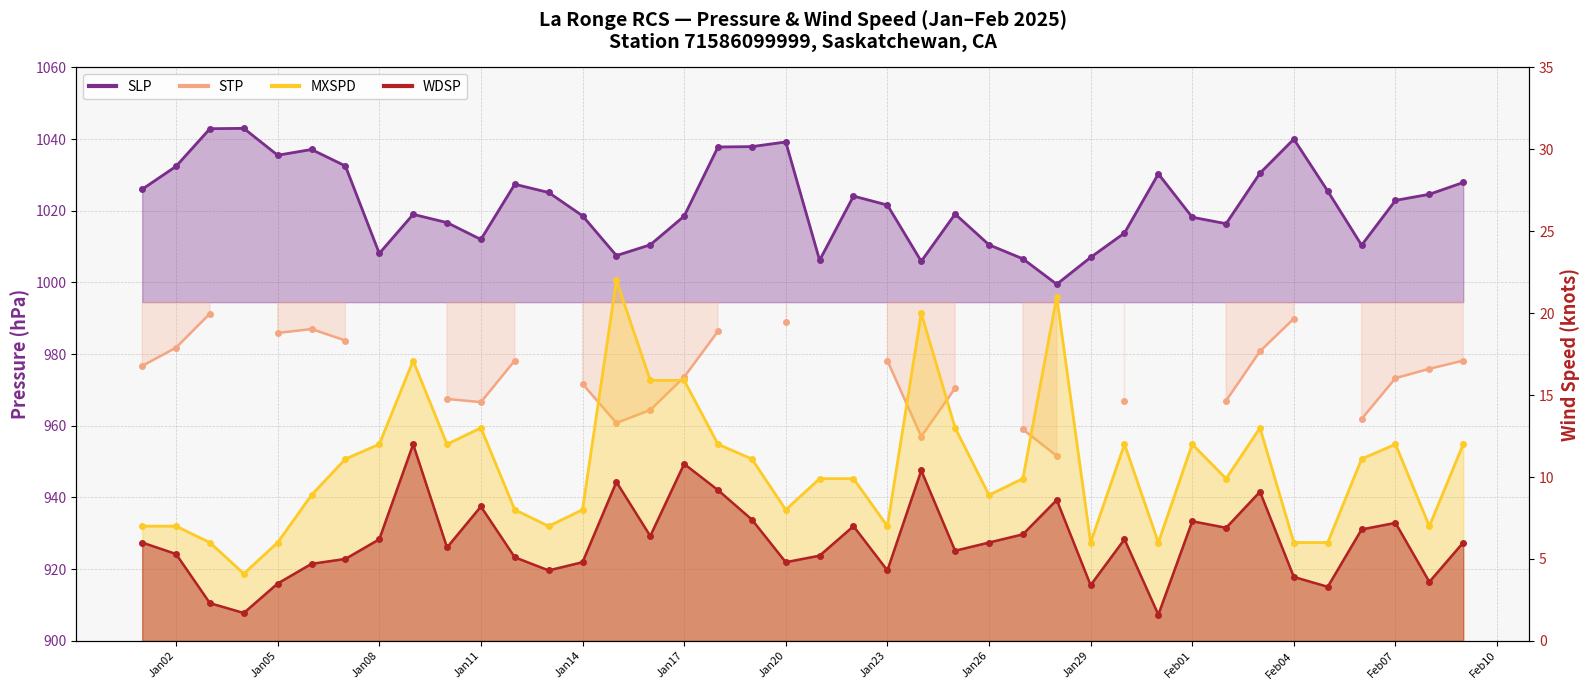

True or false: SLP and MXSPD intersect in this chart.

False